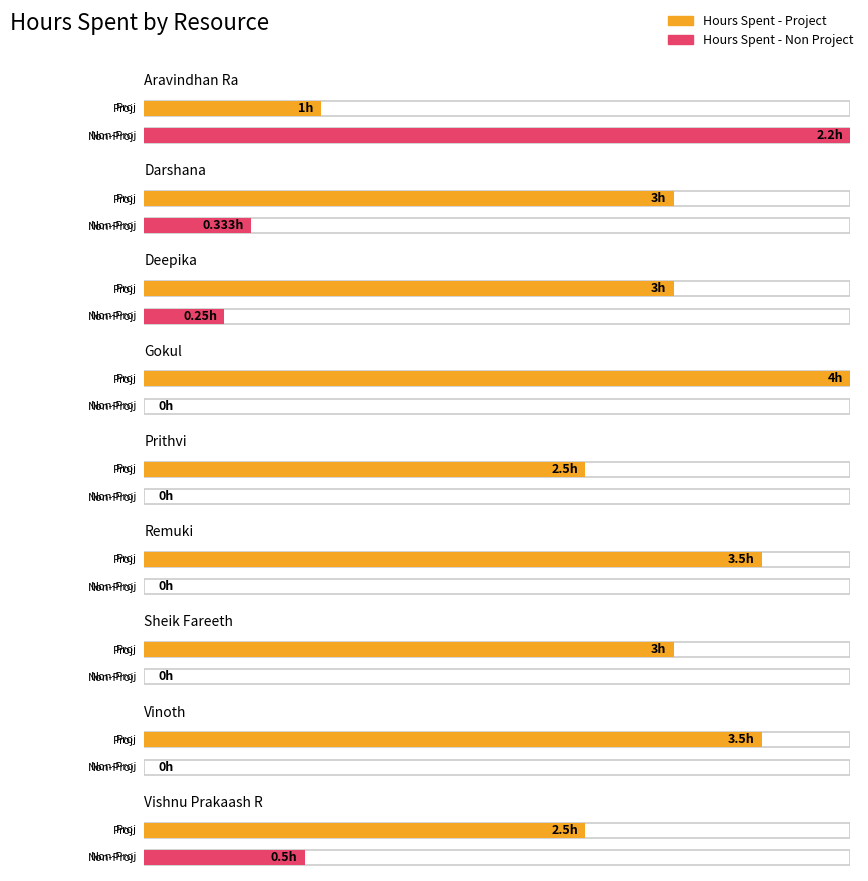

What position from the right is Remuki?

4